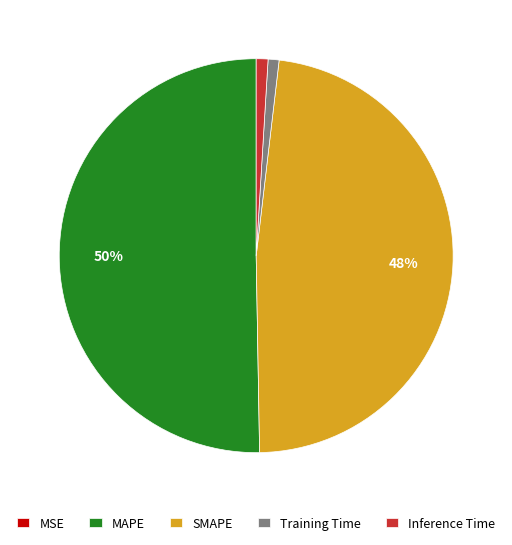

Do SMAPE and Inference Time together represent more than half of the pie?

No